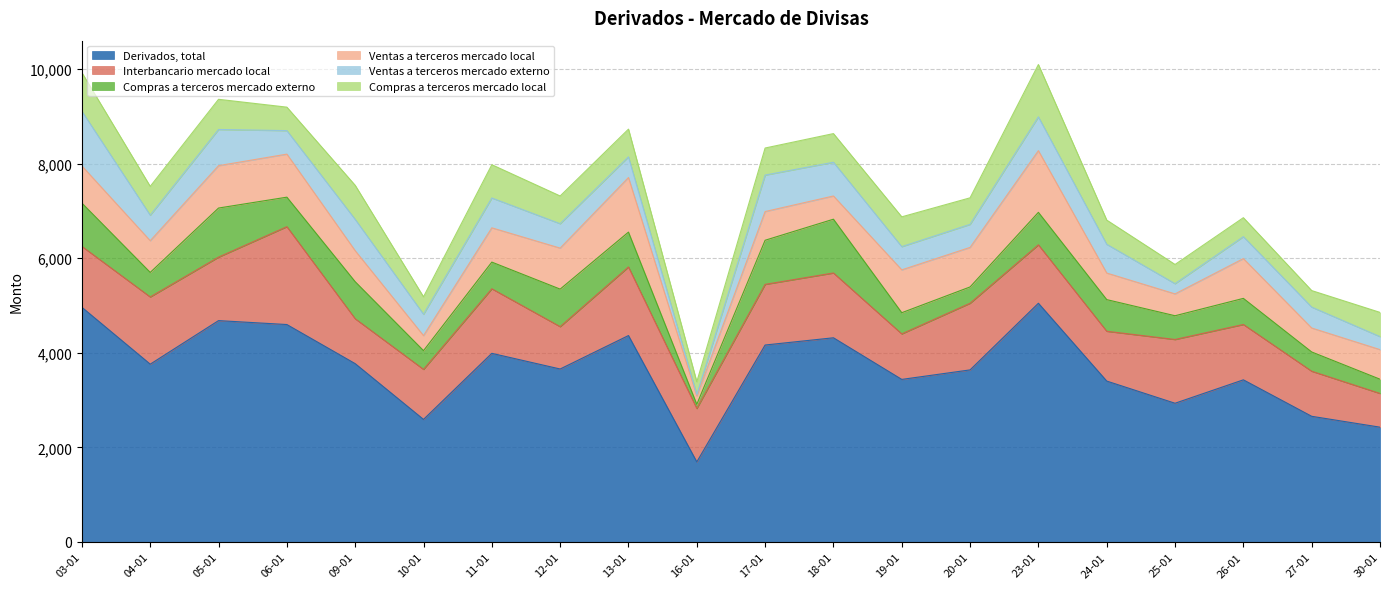

The Derivados, total series shows 3657 at 12-01. True or false?

True